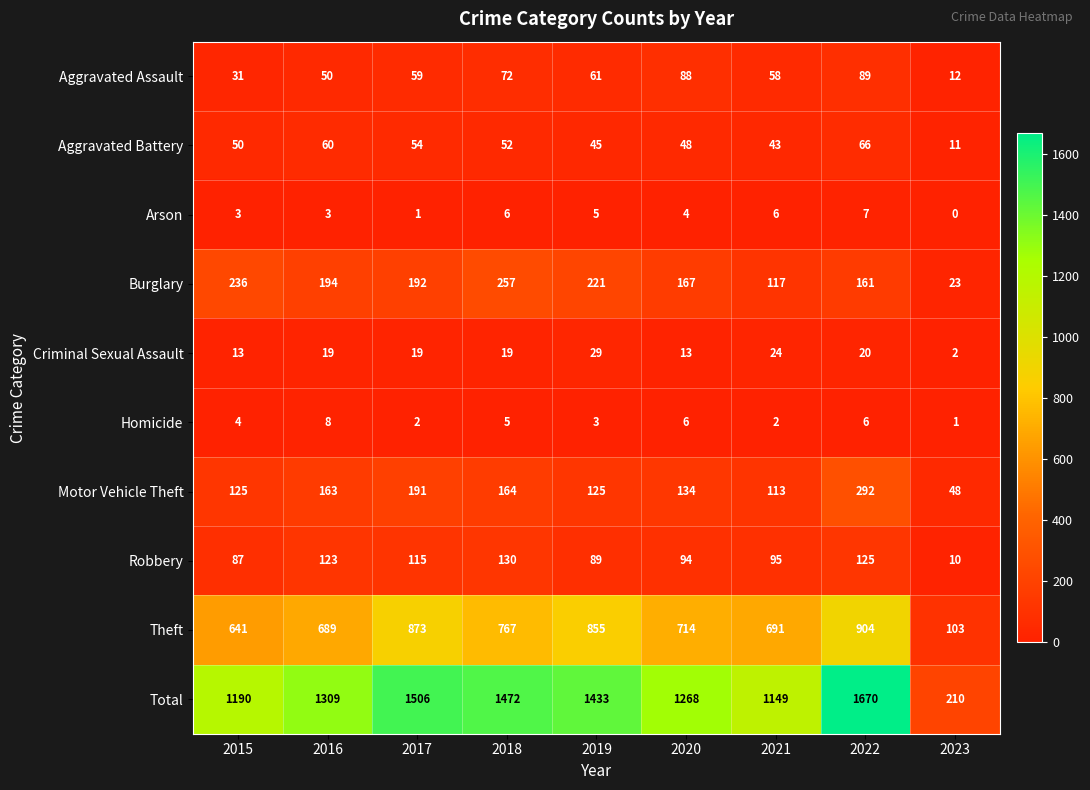

What is the maximum value shown in the chart?

1670